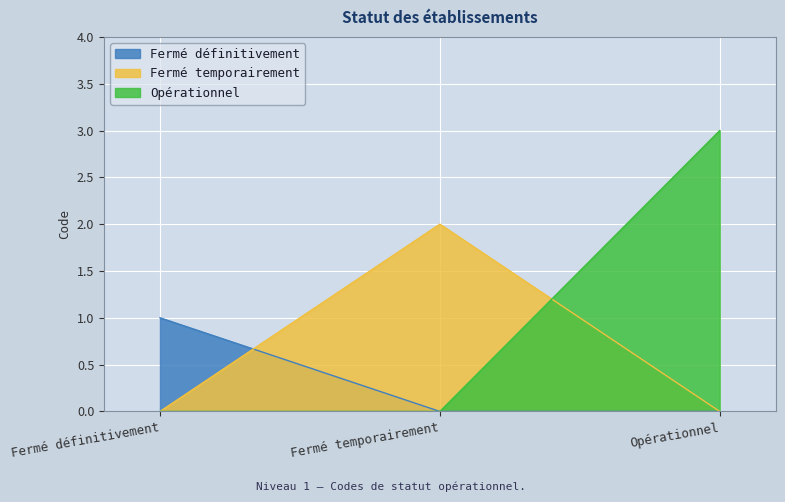

What is the label of the 2nd point from the right?

Fermé temporairement